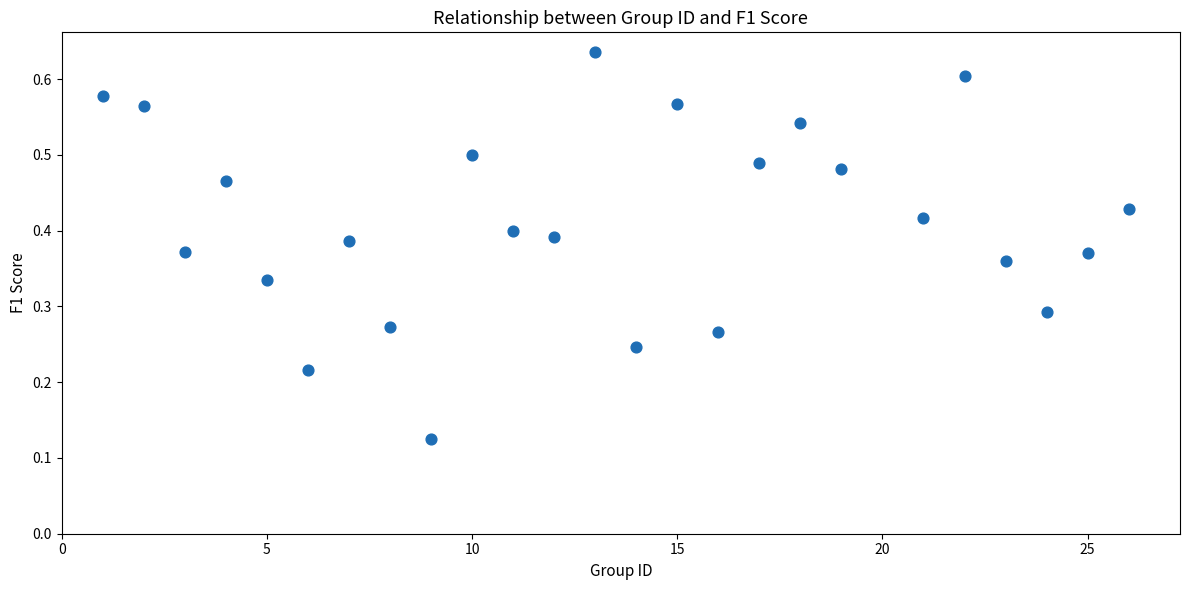

What is the range of X values (max minus min)?

25.0